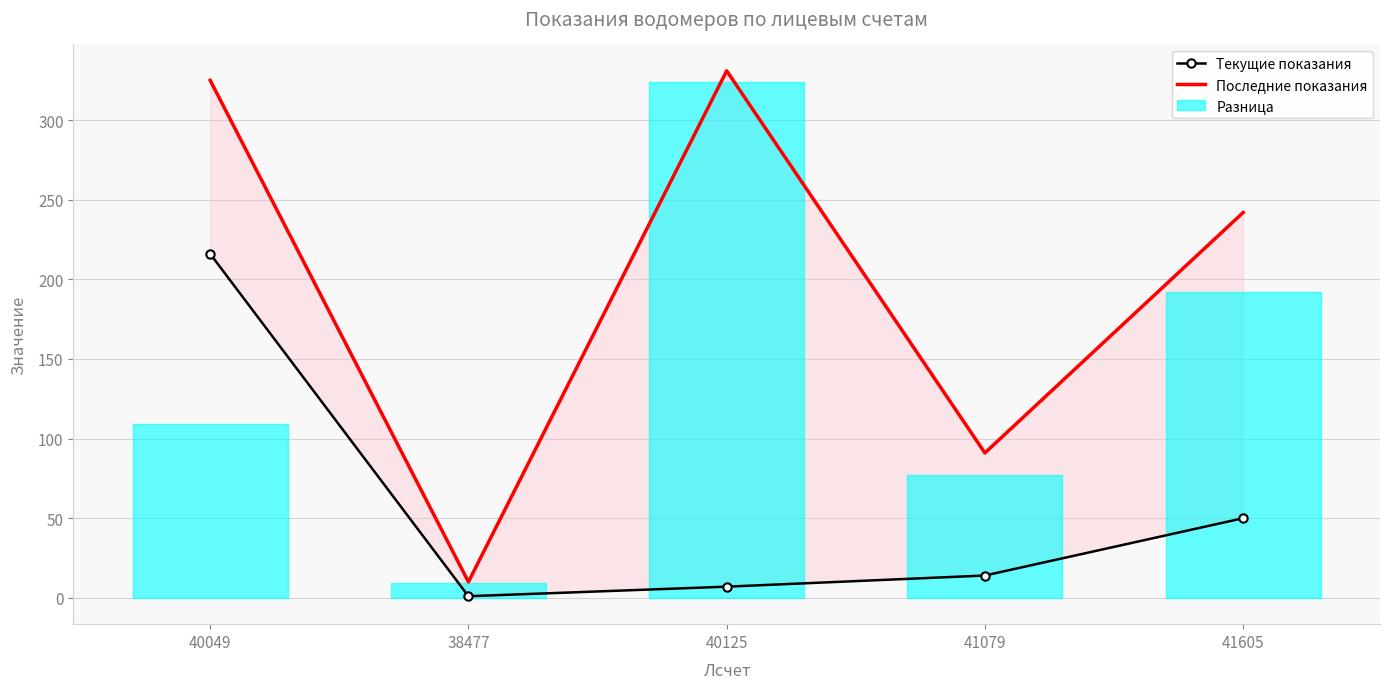

Reading left to right, extract all data points from this chart.

Текущие показания: 40049=216	38477=1	40125=7	41079=14	41605=50
Последние показания: 40049=325	38477=10	40125=331	41079=91	41605=242